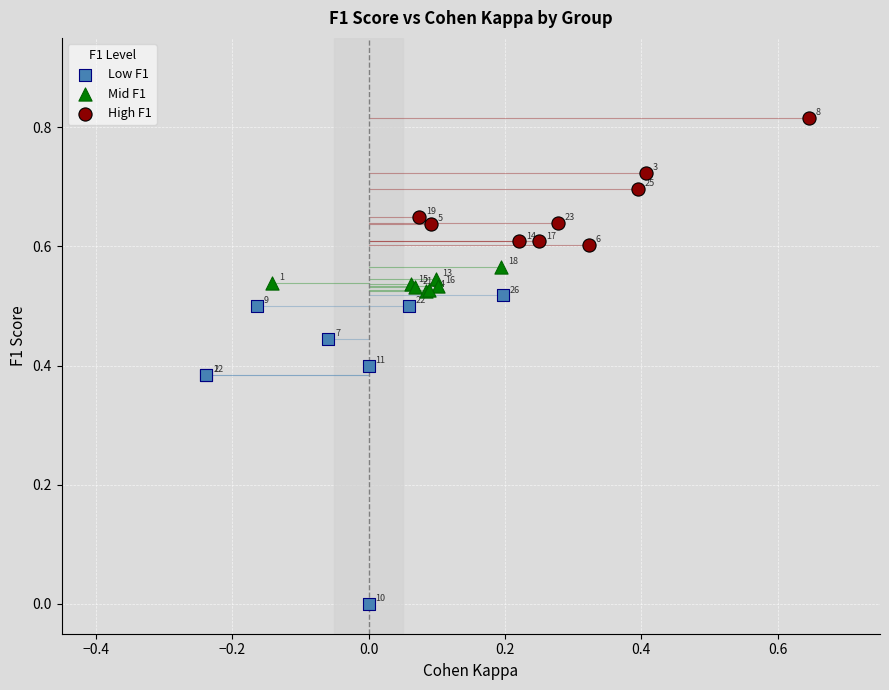

Which series contains the lowest Y value?

Low F1